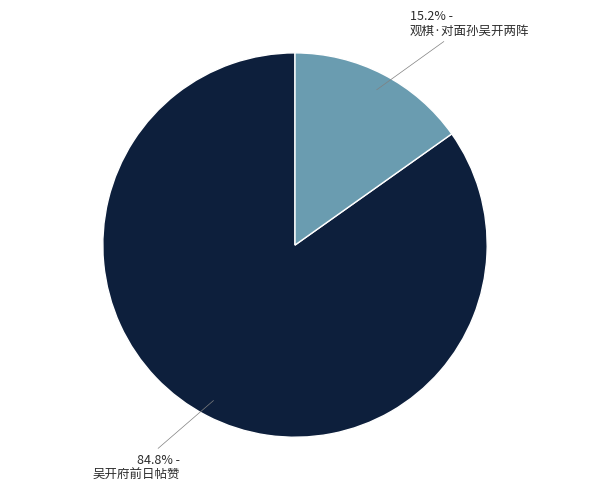

Does 84.8% - 吴开府前日帖赞 represent more than half of the total?

Yes